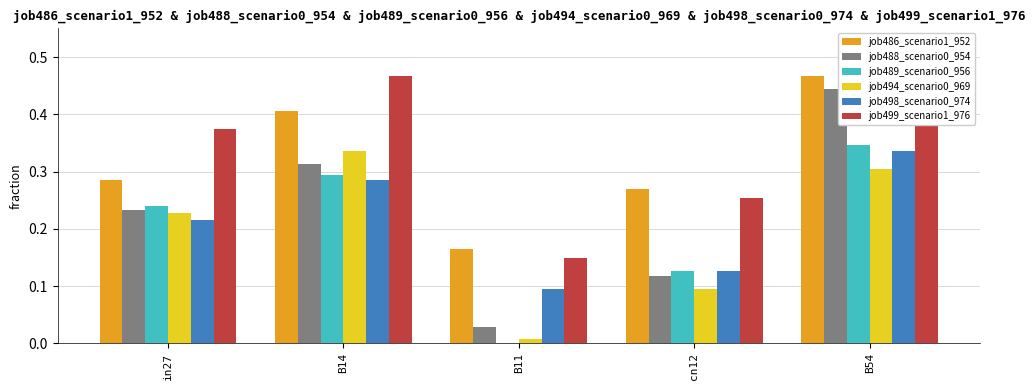

Which series has the largest range (max minus min)?

job488_scenario0_954